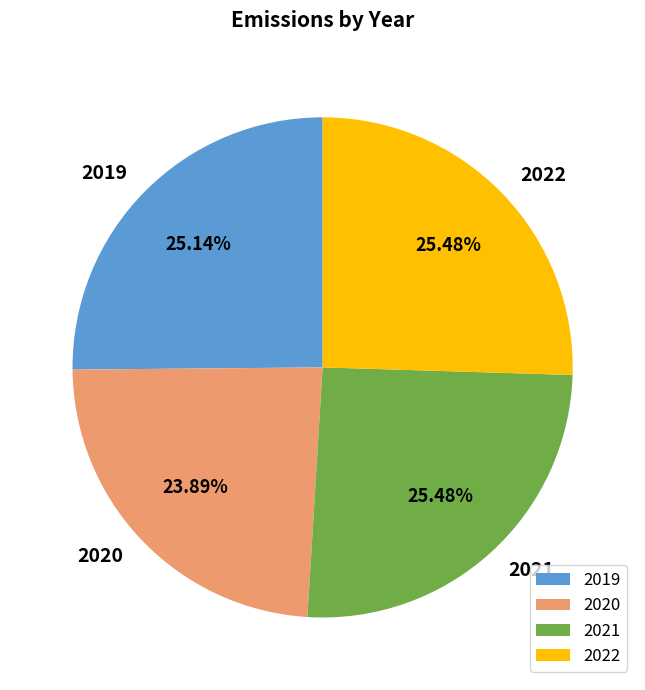

What percentage is the 2020 slice, to the nearest percent?

24%